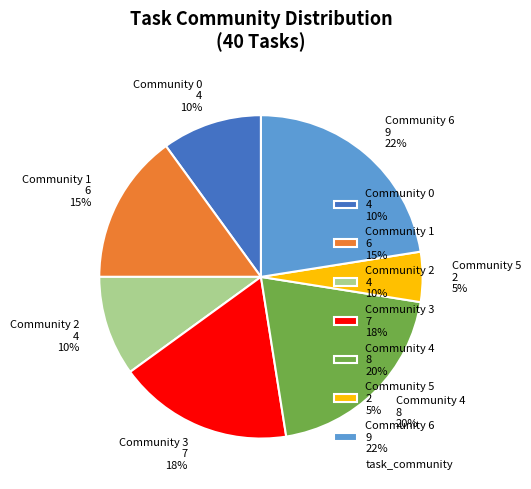

Between Community 3 7 18% and Community 6 9 22%, which is larger?

Community 6 9 22%